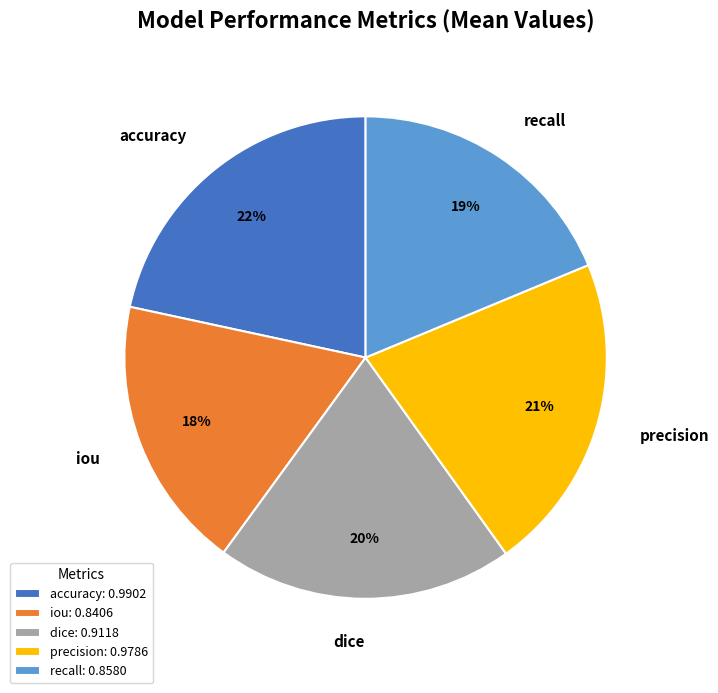

To the nearest percent, what portion does accuracy represent?

22%